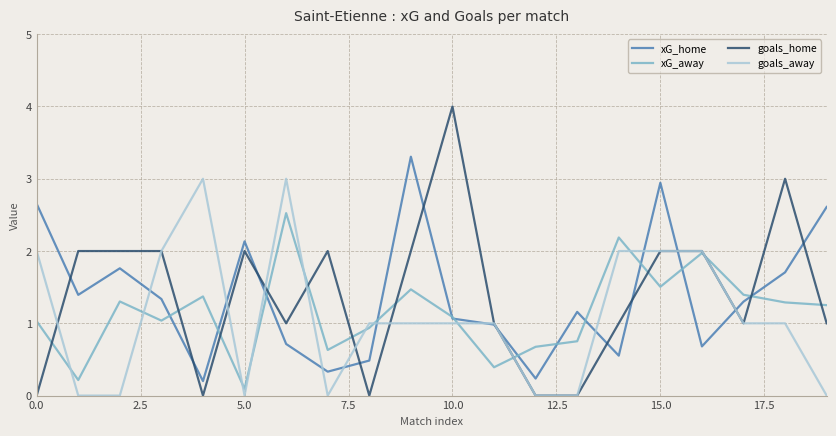

List the series in order of their peak value, lowest first.

xG_away, goals_away, xG_home, goals_home